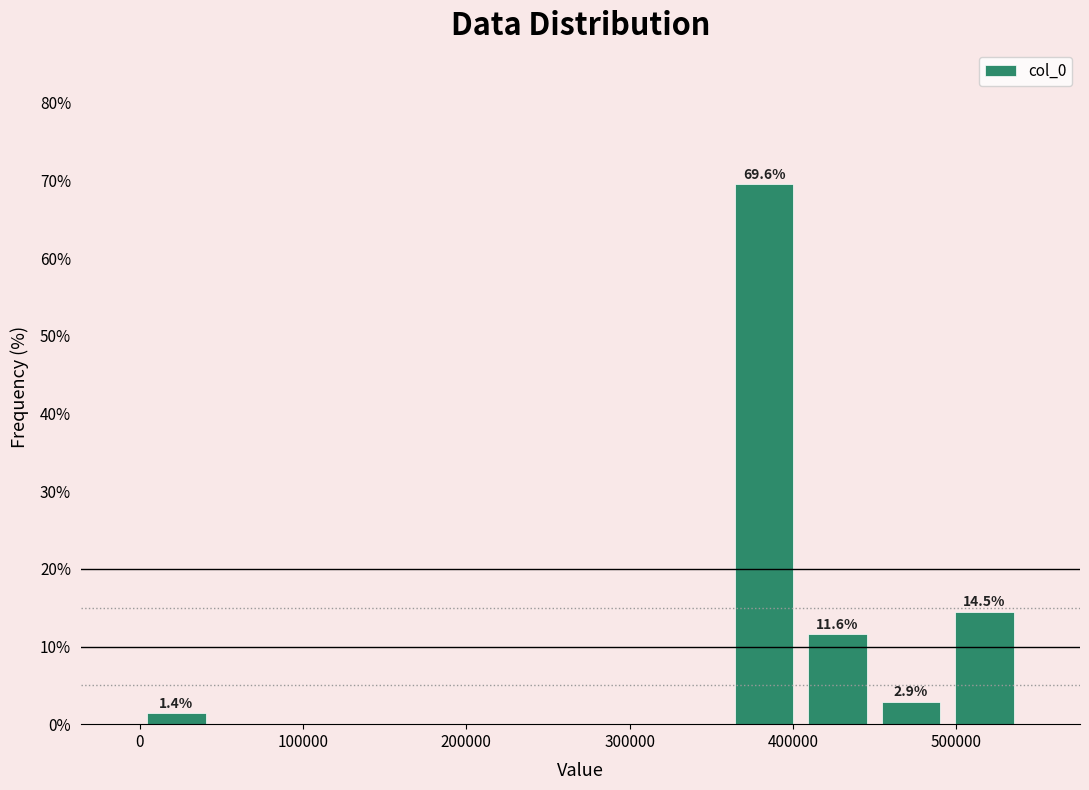

Which range on the x-axis has the tallest bar?

360000 to 400000